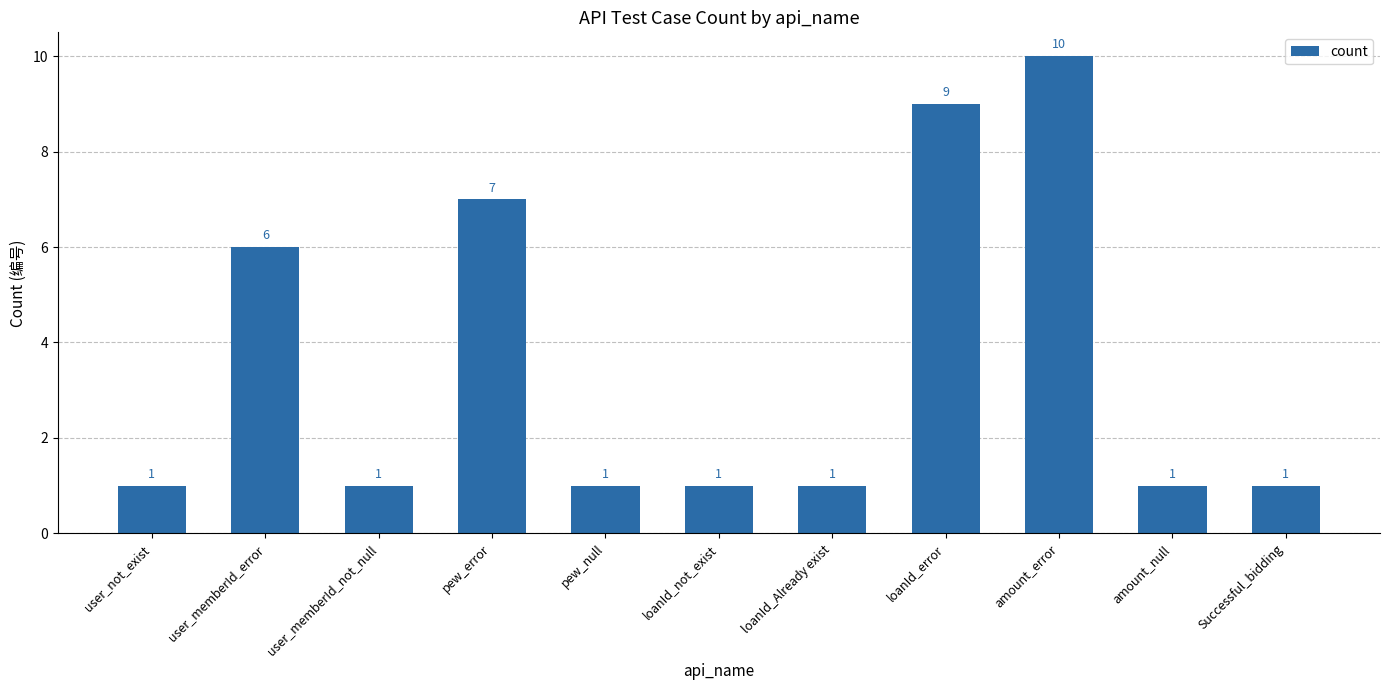

What is the smallest value displayed?

1